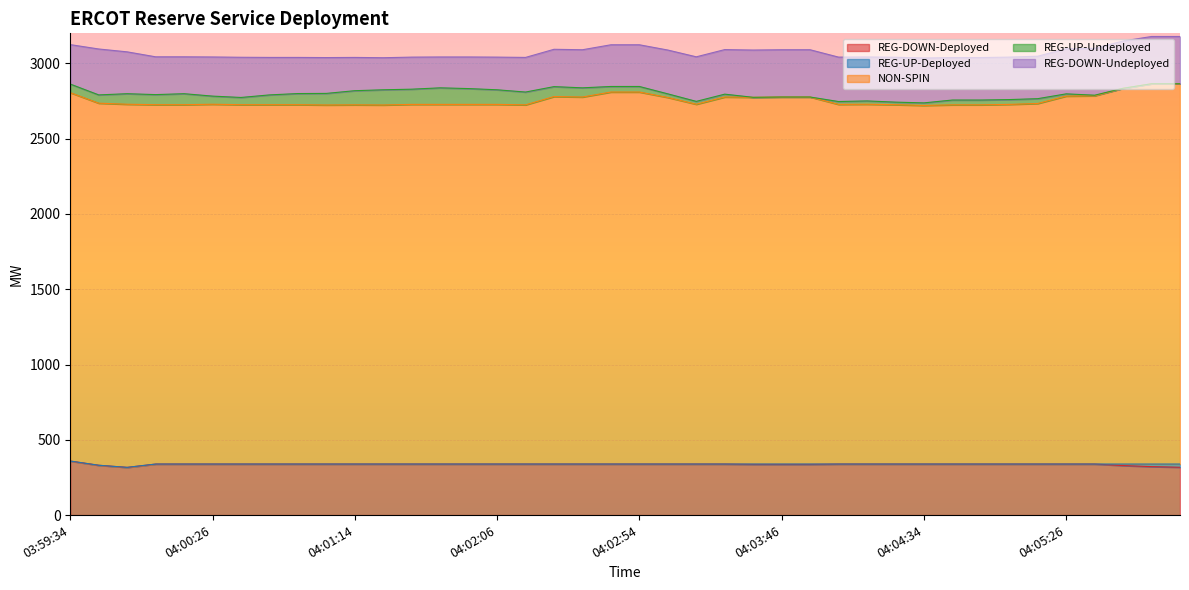

What is the value of the REG-DOWN-Undeployed point at the 28th from the left?

295